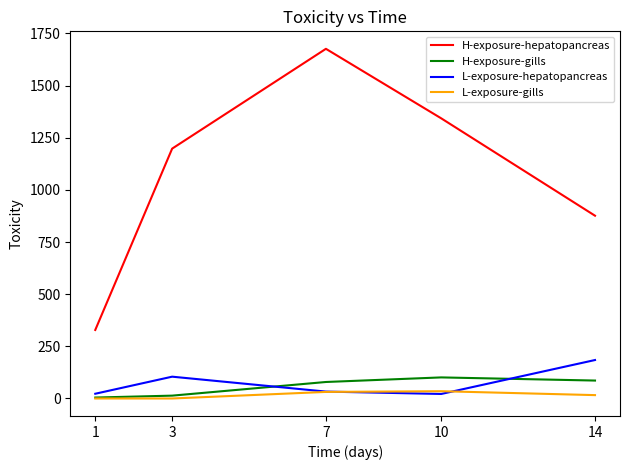

True or false: H-exposure-hepatopancreas and L-exposure-hepatopancreas cross at least once.

False